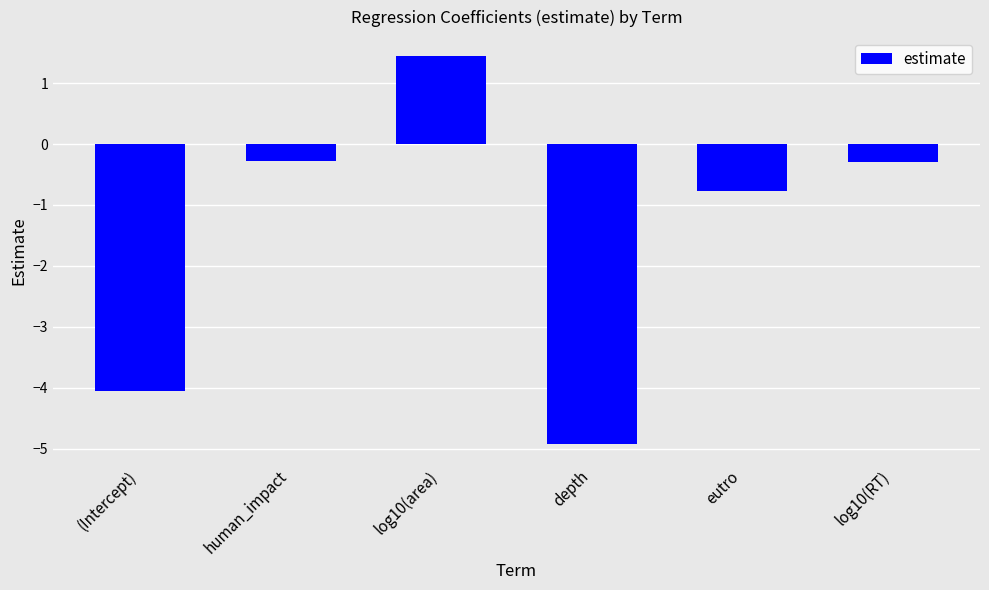

Which category has the highest value across all series?

log10(area)